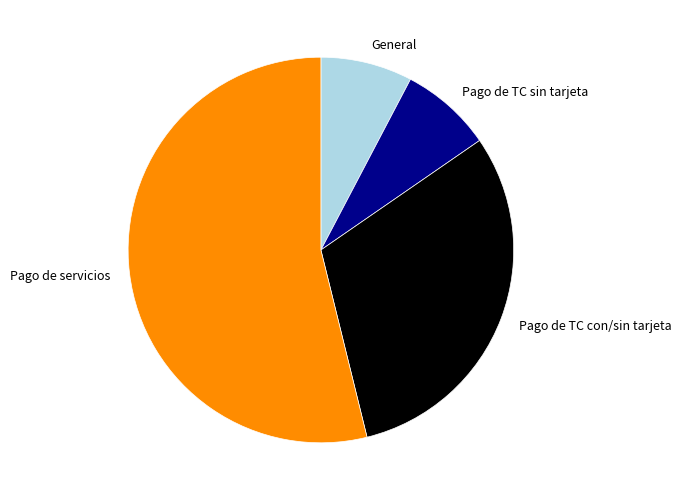

Do Pago de servicios and Pago de TC sin tarjeta together represent more than half of the pie?

Yes